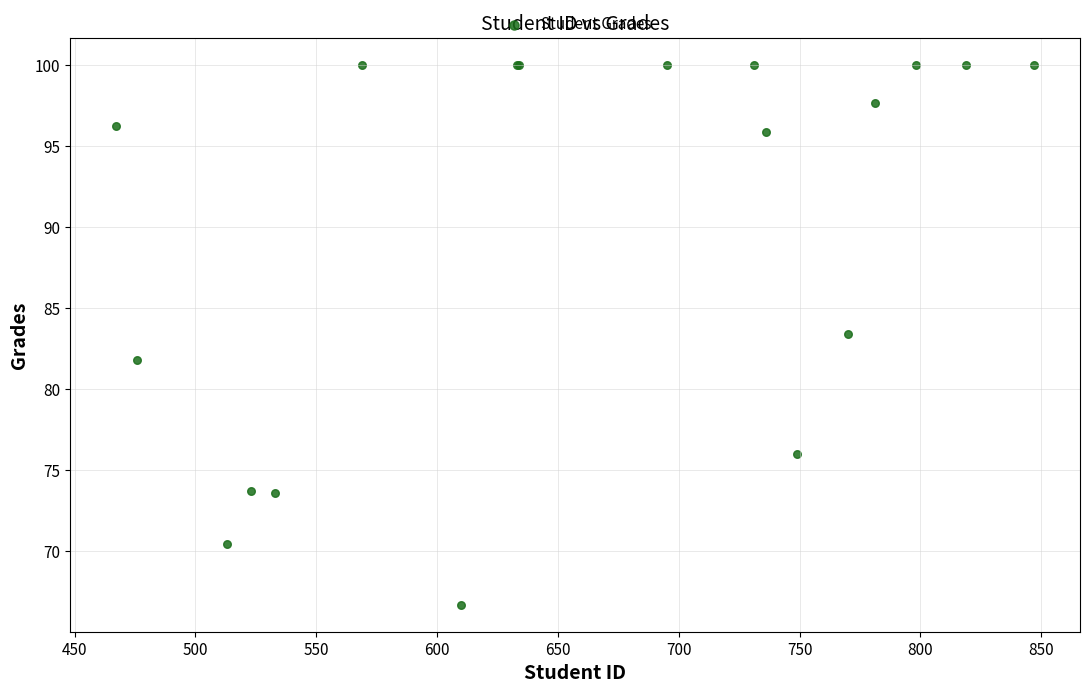

What Y value in the scatter plot is closest to 83?

83.4